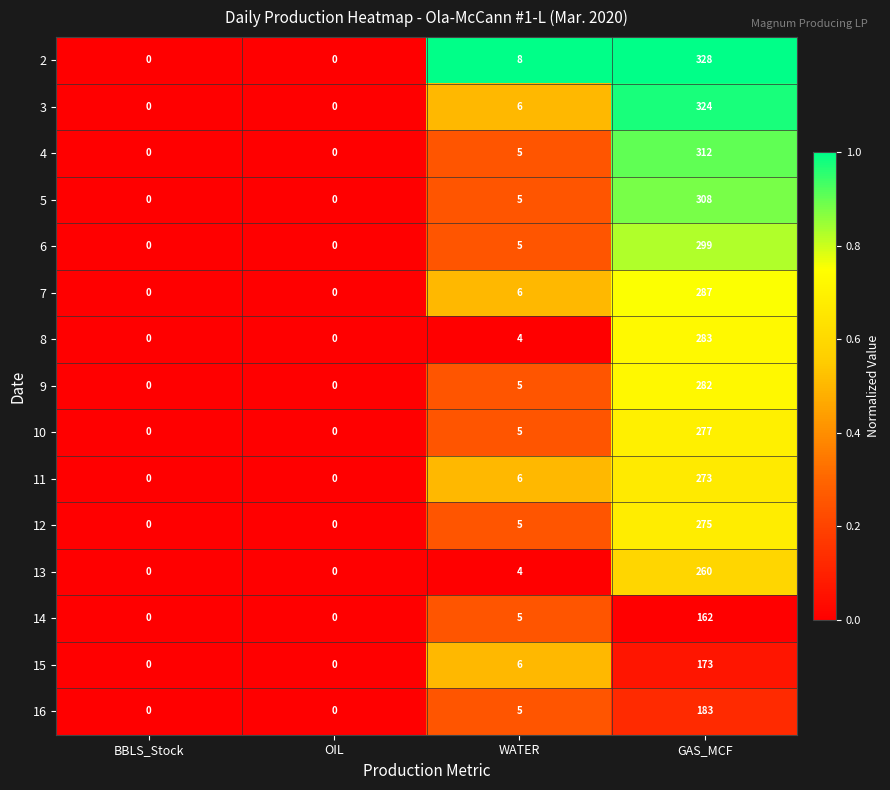

At which label is 8 closest to 141?

WATER